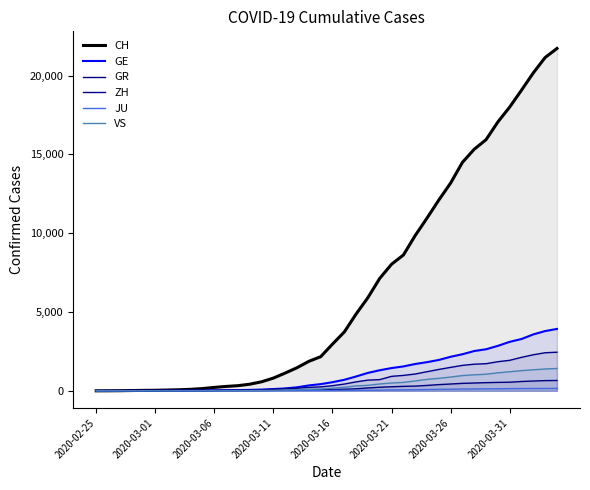

Which category has the lowest value across all series?

2020-02-25